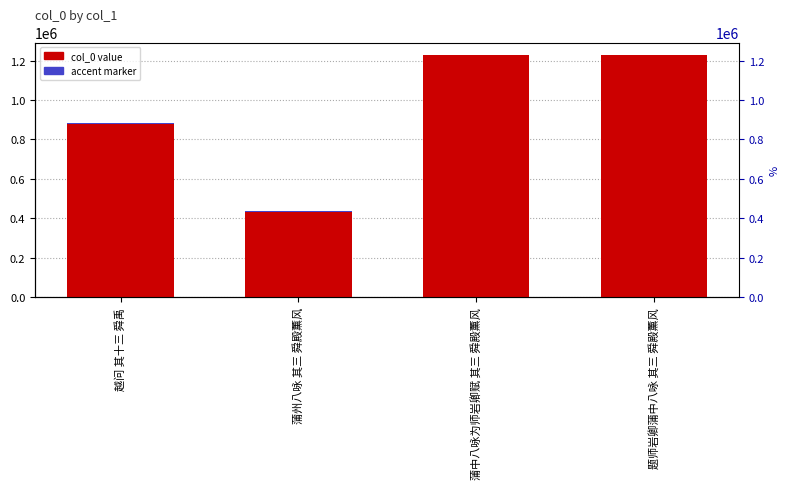

What is the value of the accent marker bar at the 4th from the left?

3689.3